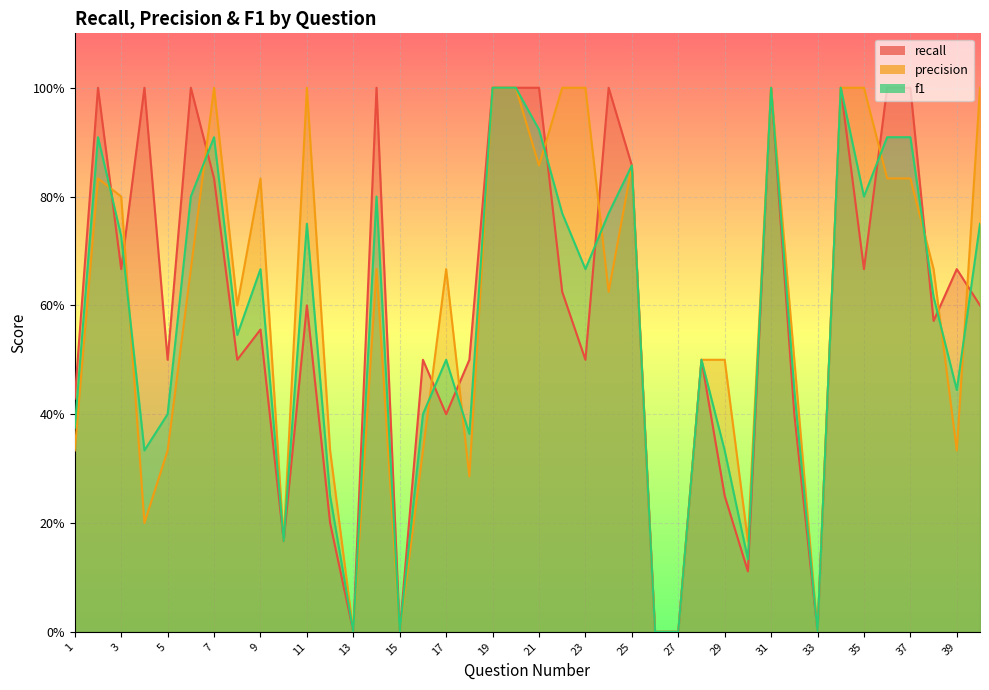

True or false: f1 has a value of -0.7 at 26.

False